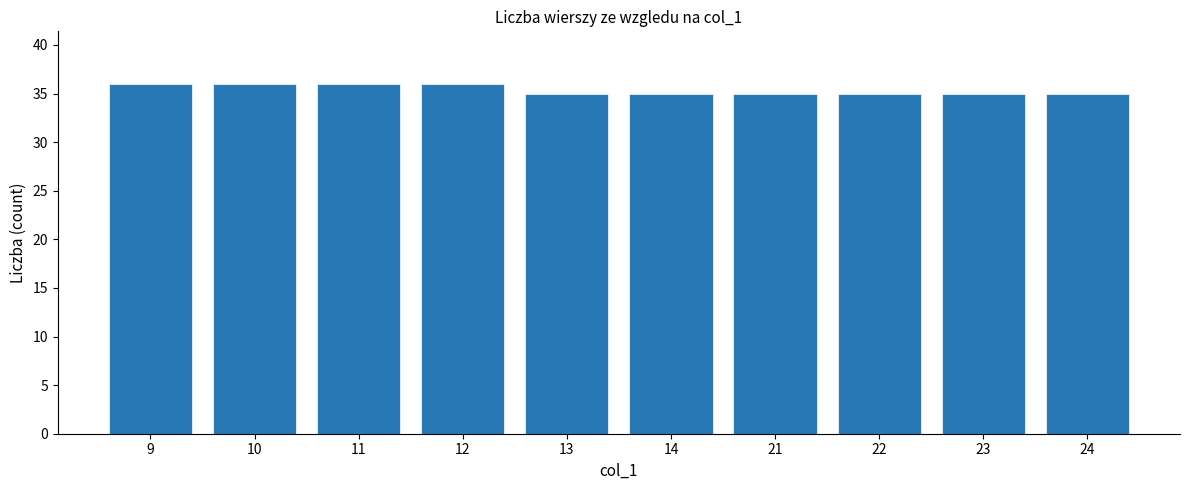

What is the difference between the second highest and minimum values?

1